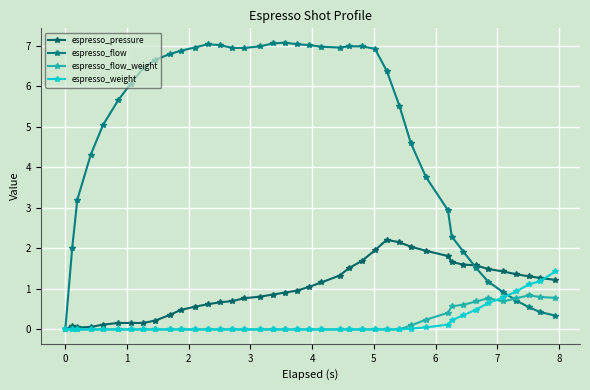

How many values in espresso_pressure are above zero?

39